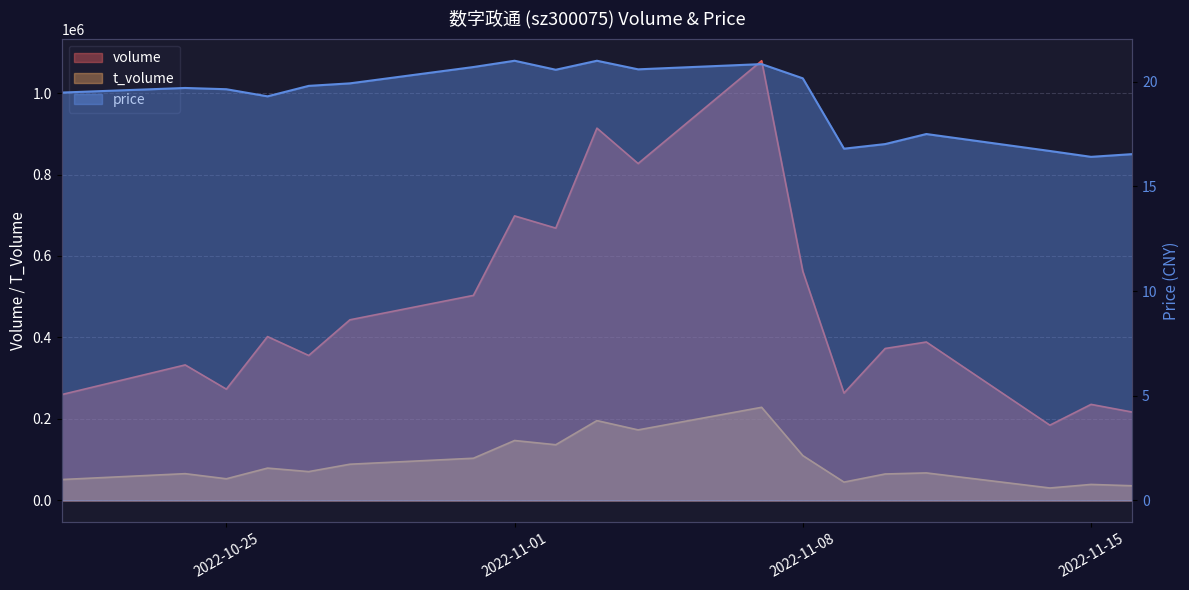

True or false: price and t_volume intersect in this chart.

False